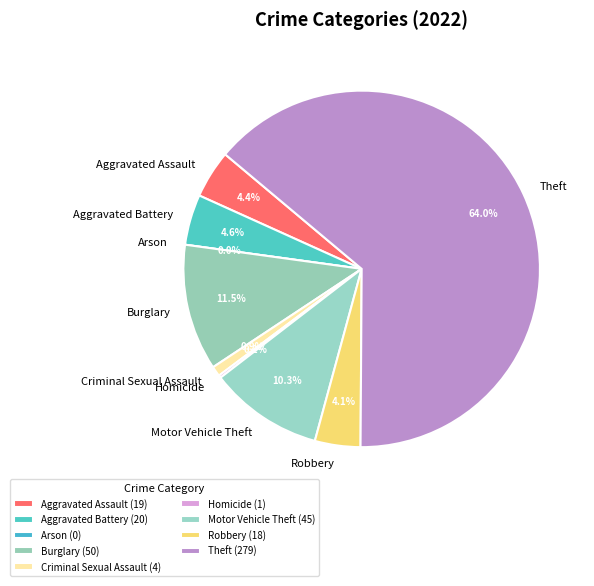

What is the change in value from Motor Vehicle Theft to Robbery?

-27